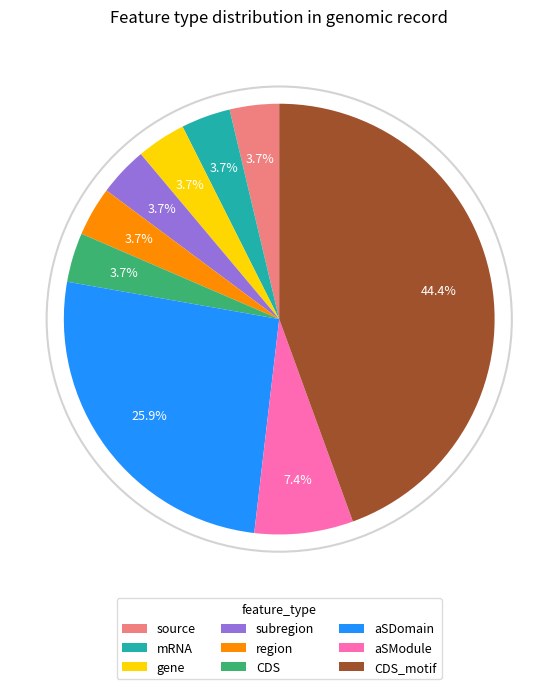

Does any single category account for the majority?

No